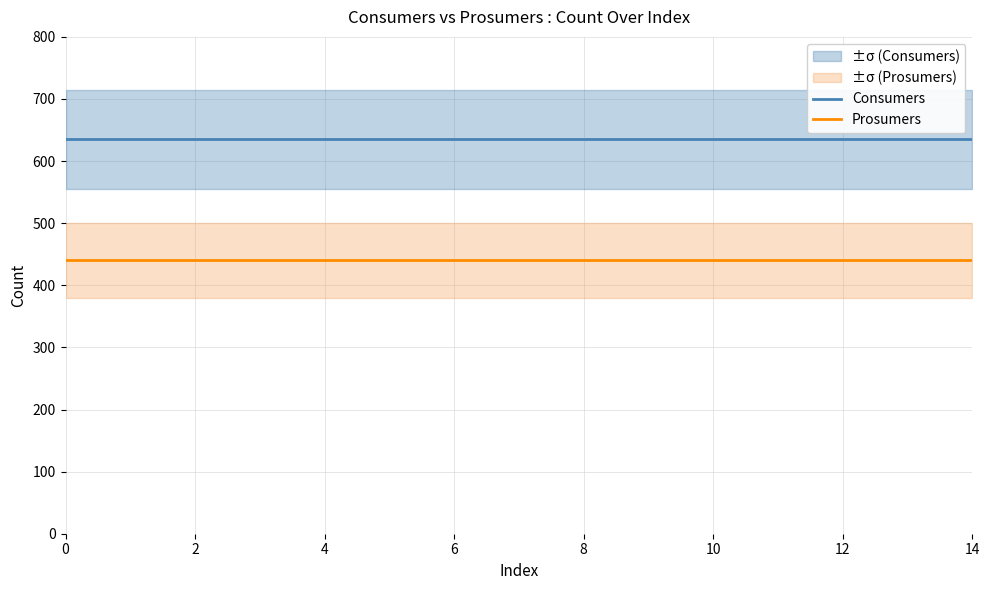

What is the difference between the highest and lowest values at 14?

195